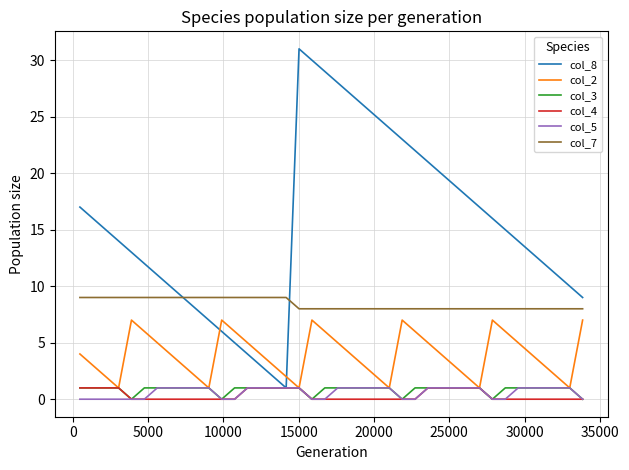

Which series has the largest range (max minus min)?

col_8